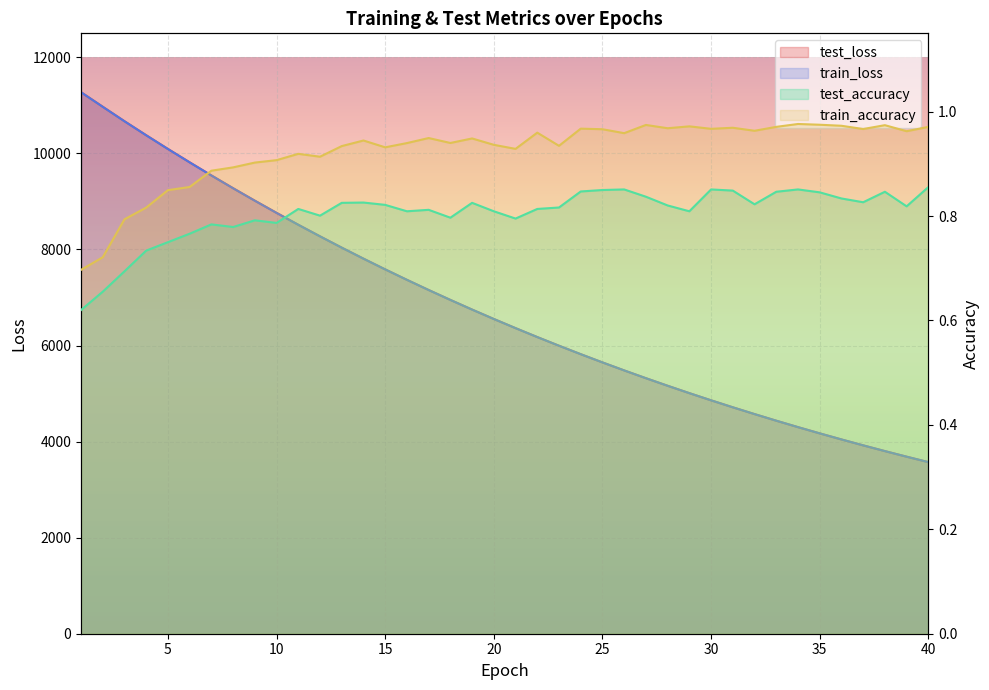

Does the chart display data point markers on the line(s)?

No